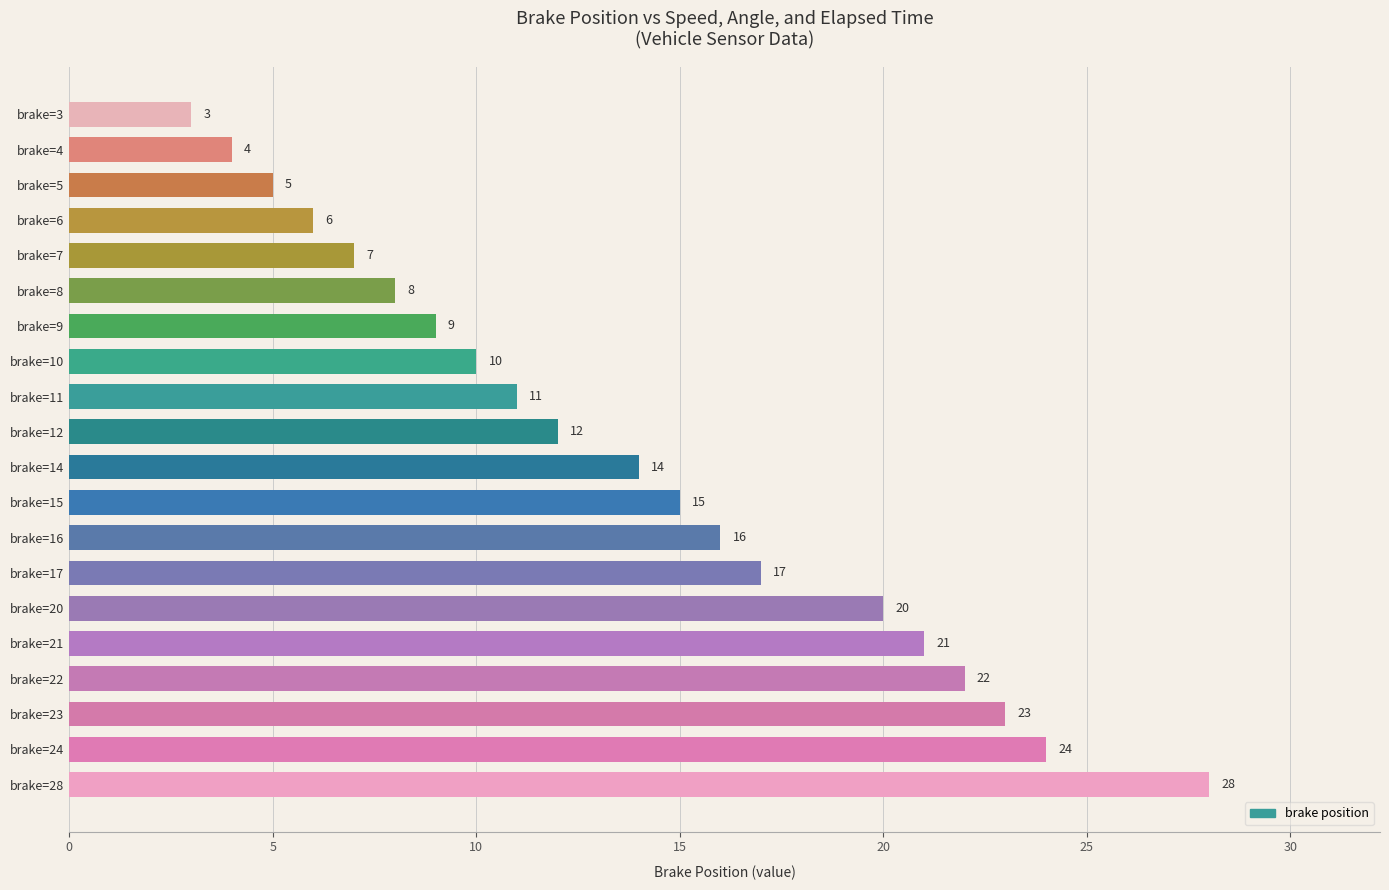

How many data points are less than 14?

10